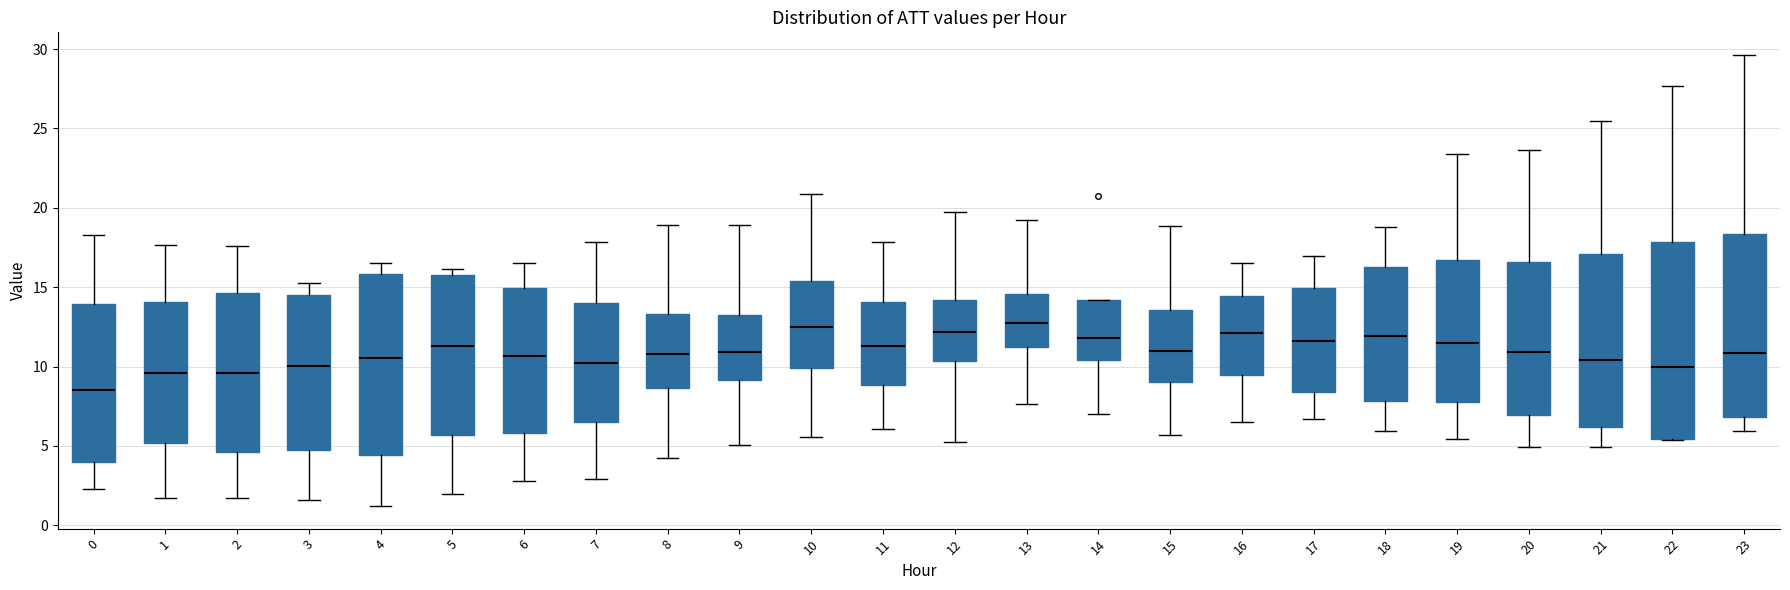

Reading left to right, transcribe this box plot: for each box, give where its median line is, the range the box spans, and where its two whiskers end, as read against the y-axis. The values are not printed on the chart, so give them approximately, as read against the axis.

0: median 8.5, box 4.0 to 14.0, whiskers 2.5 to 18.5
1: median 9.5, box 5.0 to 14.0, whiskers 1.5 to 17.5
2: median 9.5, box 4.5 to 14.5, whiskers 1.5 to 17.5
3: median 10.0, box 5.0 to 14.5, whiskers 1.5 to 15.5
4: median 10.5, box 4.5 to 16.0, whiskers 1.0 to 16.5
5: median 11.5, box 5.5 to 16.0, whiskers 2.0 to 16.0 (just above the box's upper edge)
6: median 10.5, box 6.0 to 15.0, whiskers 3.0 to 16.5
7: median 10.0, box 6.5 to 14.0, whiskers 3.0 to 18.0
8: median 11.0, box 8.5 to 13.5, whiskers 4.0 to 19.0
9: median 11.0, box 9.0 to 13.0, whiskers 5.0 to 19.0
10: median 12.5, box 10.0 to 15.5, whiskers 5.5 to 21.0
11: median 11.5, box 9.0 to 14.0, whiskers 6.0 to 18.0
12: median 12.0, box 10.5 to 14.0, whiskers 5.0 to 19.5
13: median 12.5, box 11.0 to 14.5, whiskers 7.5 to 19.0
14: median 12.0, box 10.5 to 14.0, whiskers 7.0 to 14.0
15: median 11.0, box 9.0 to 13.5, whiskers 5.5 to 19.0
16: median 12.0, box 9.5 to 14.5, whiskers 6.5 to 16.5
17: median 11.5, box 8.5 to 15.0, whiskers 6.5 to 17.0
18: median 12.0, box 8.0 to 16.5, whiskers 6.0 to 19.0
19: median 11.5, box 8.0 to 16.5, whiskers 5.5 to 23.5
20: median 11.0, box 7.0 to 16.5, whiskers 5.0 to 23.5
21: median 10.5, box 6.0 to 17.0, whiskers 5.0 to 25.5
22: median 10.0, box 5.5 to 18.0, whiskers 5.5 to 27.5
23: median 11.0, box 7.0 to 18.5, whiskers 6.0 to 29.5